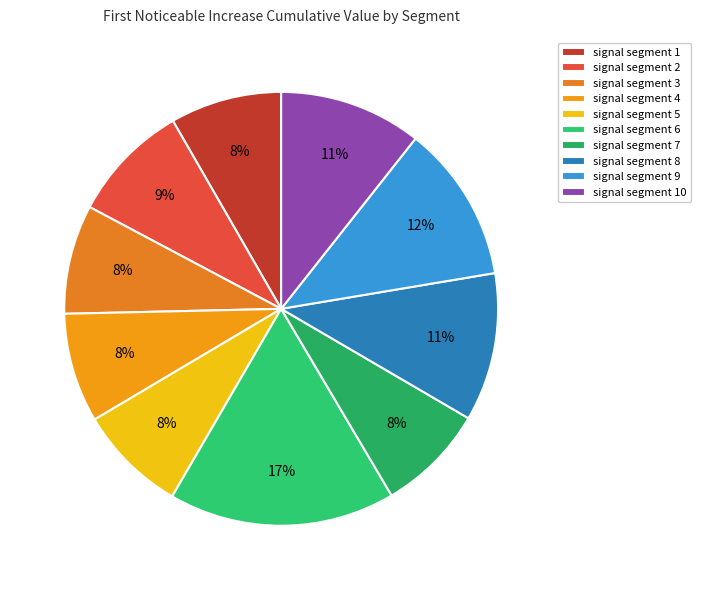

Is there a majority slice in this chart?

No